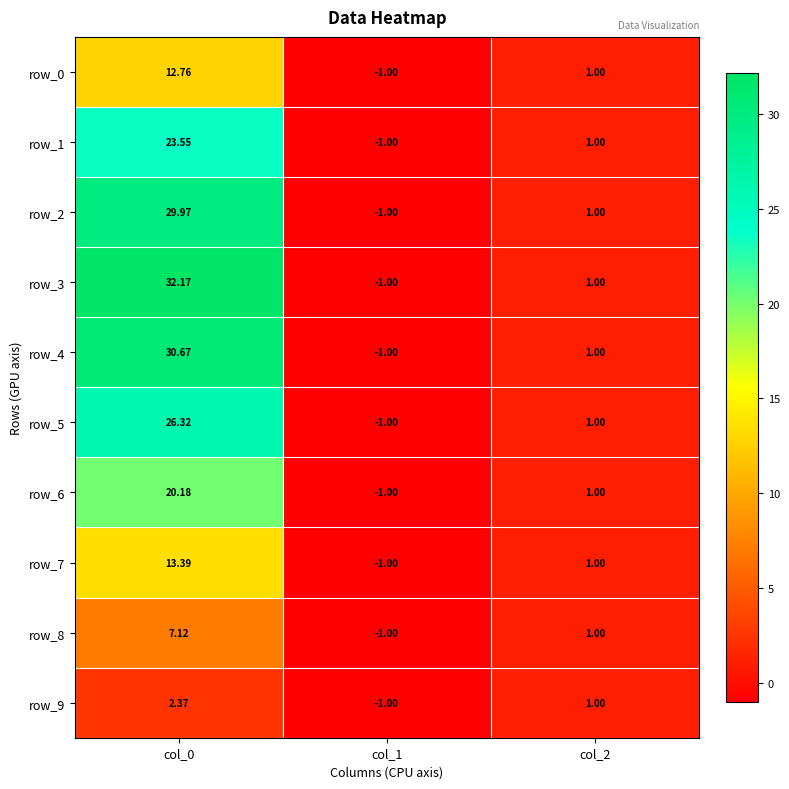

Which label corresponds to the largest value in the chart?

col_0